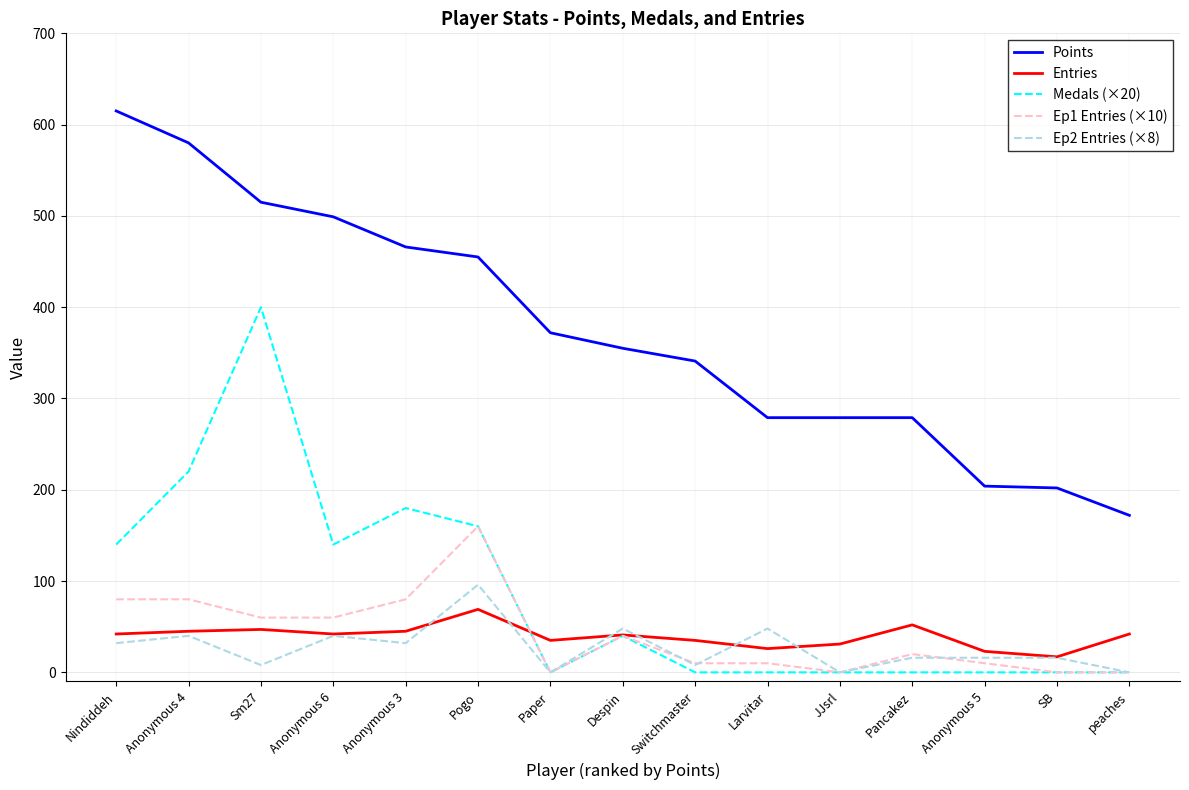

Which series changed the most between Anonymous 4 and Despin?

Points